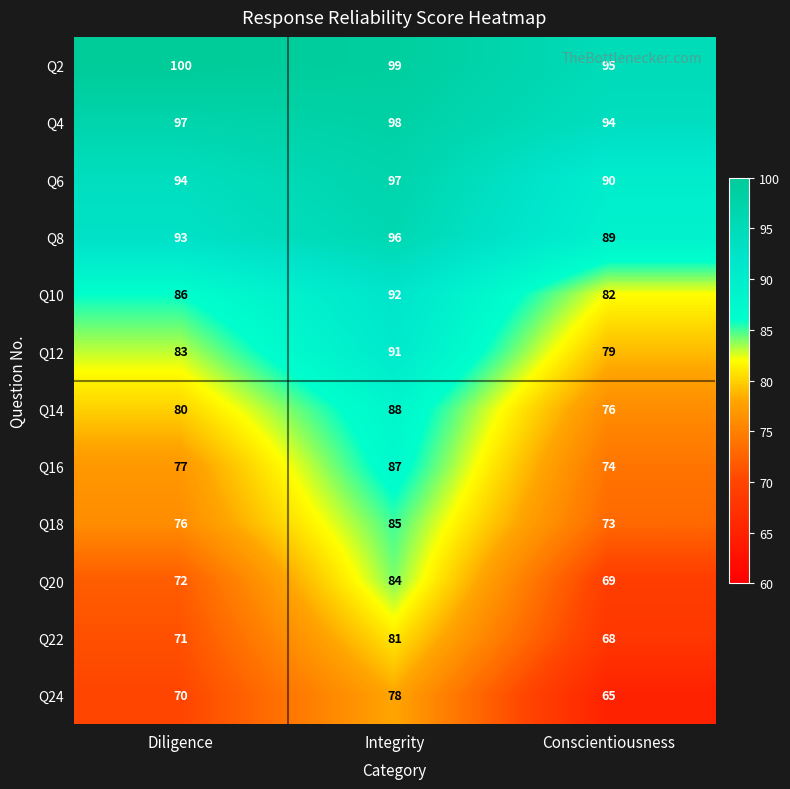

What is the minimum value for Q20?

69